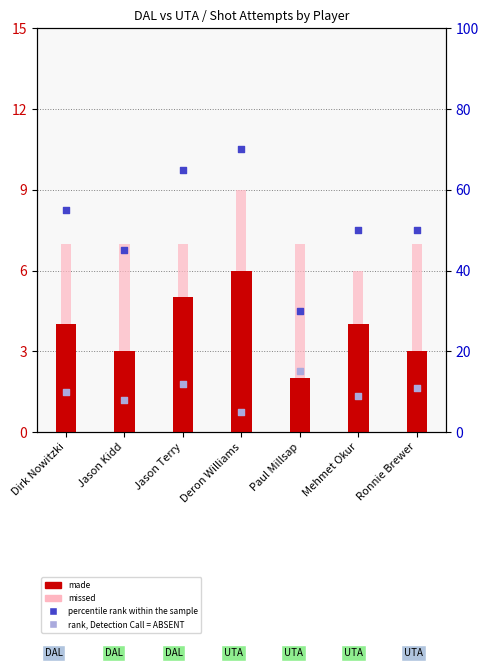

Which series has the largest Y range (max minus min)?

percentile rank within the sample